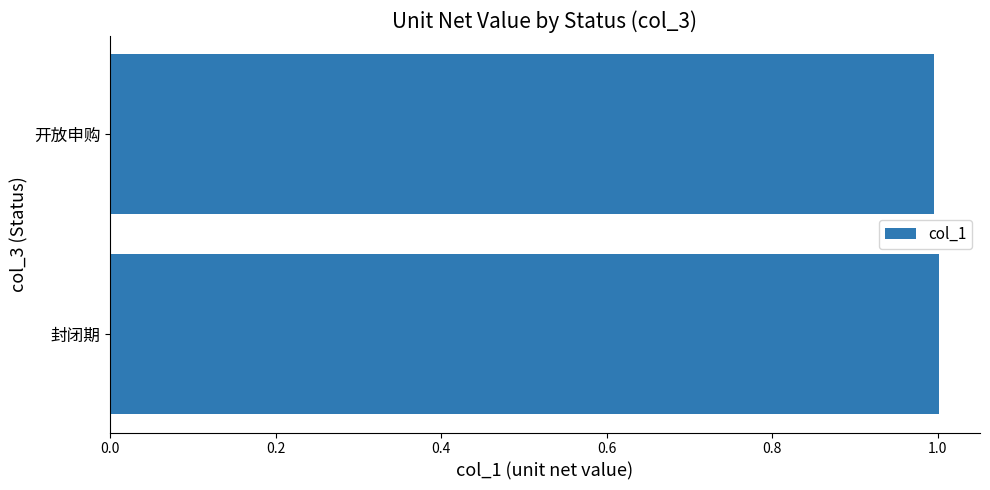

What value does the data have at 封闭期?

1.0